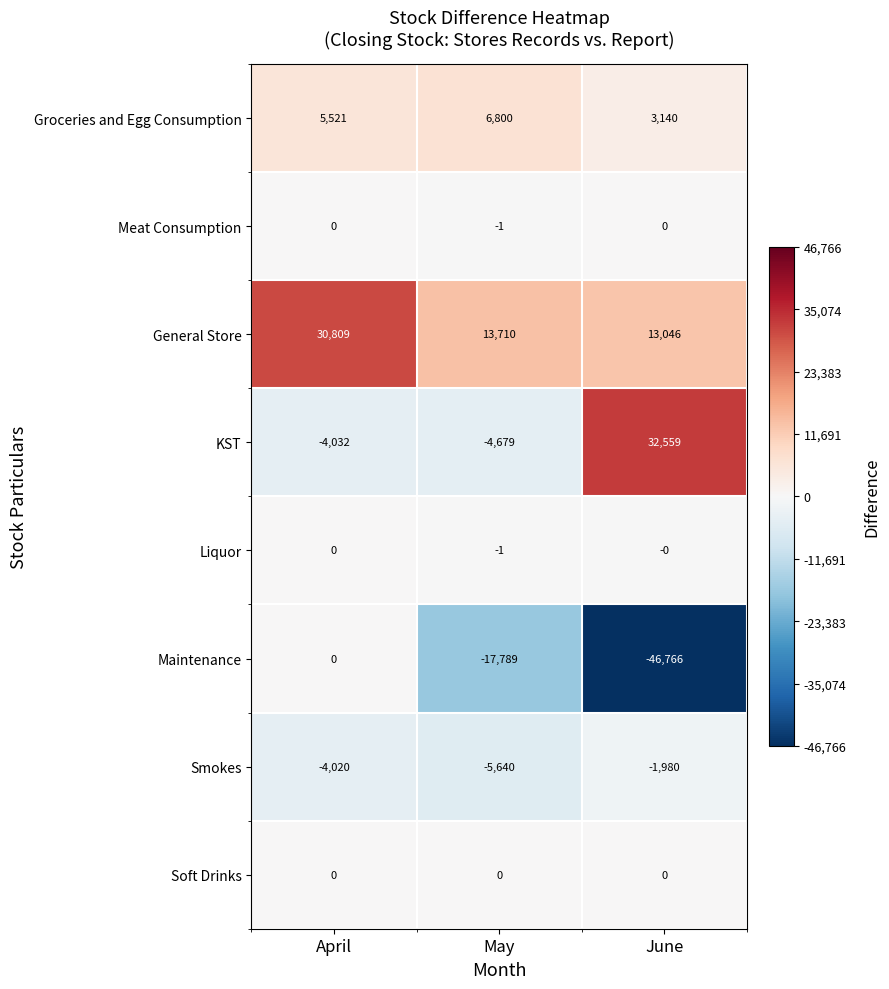

Which series has the widest spread of values?

Maintenance